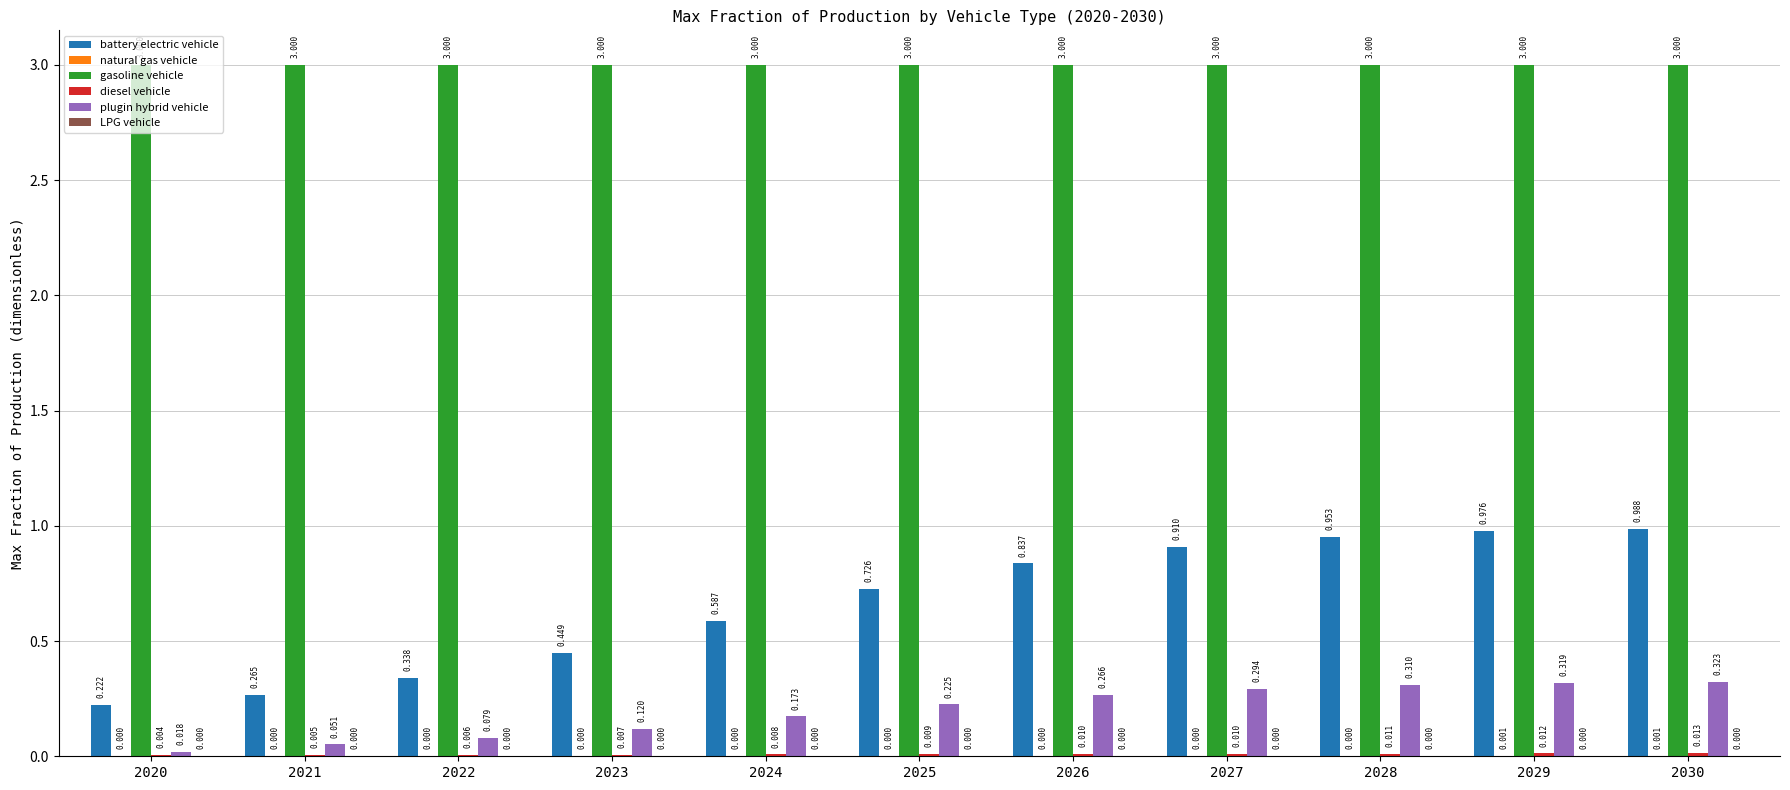

Is it true that battery electric vehicle equals 1.5 at 2027?

False